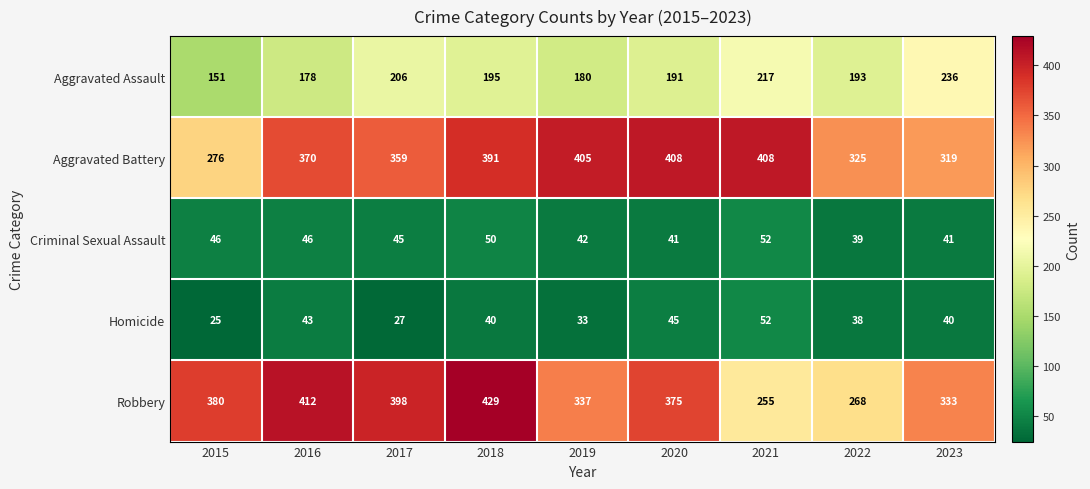

Which series has the largest total across all categories?

Aggravated Battery